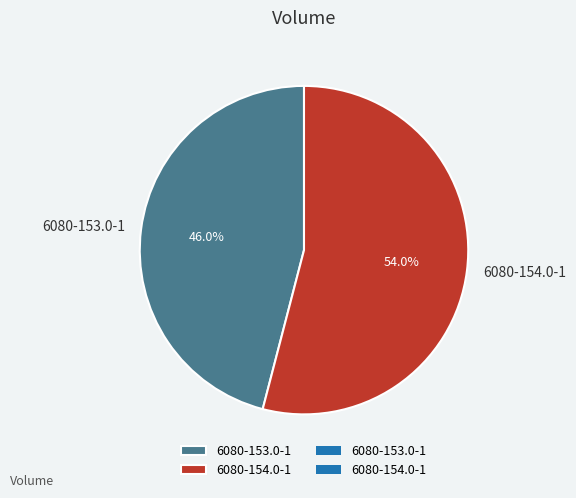

Which slice is the smallest?

6080-153.0-1